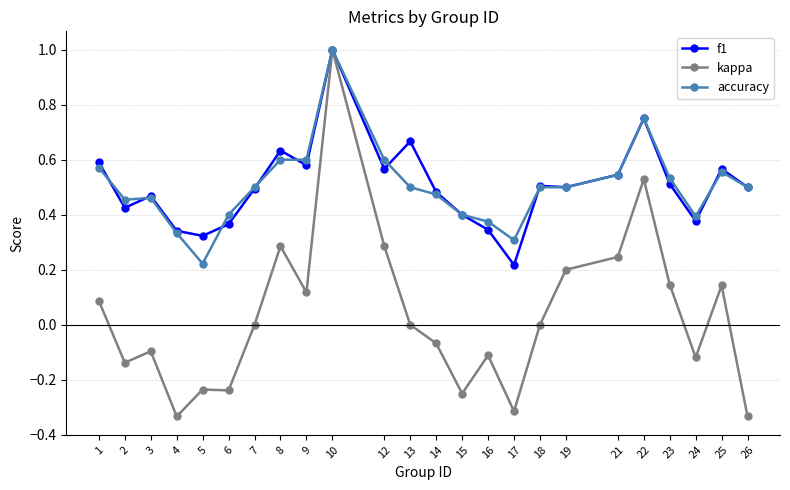

Is this an area chart (filled region under the line)?

No